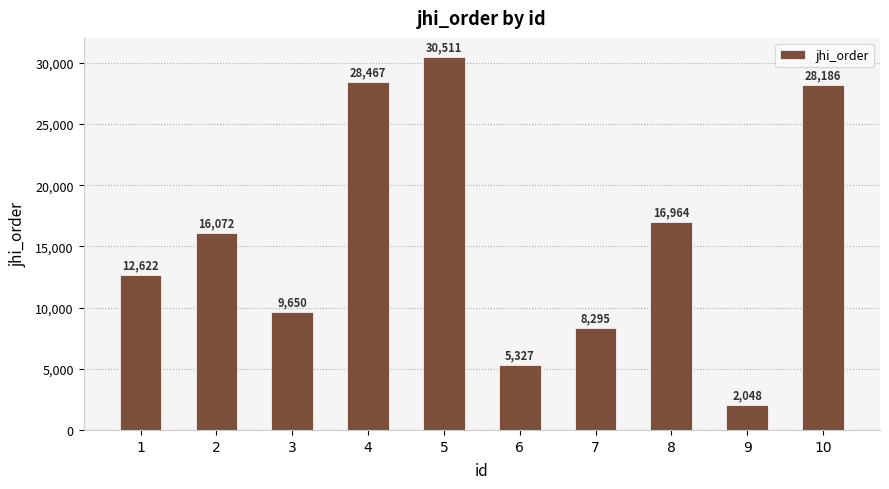

List the labels in order of value, smallest first.

9, 6, 7, 3, 1, 2, 8, 10, 4, 5